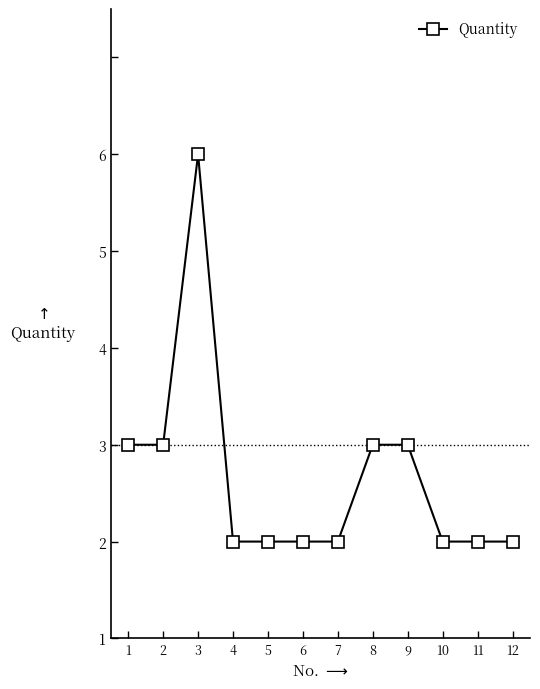

Reading left to right, what are all the values shown in this chart?

2	2	5	1	1	1	1	2	2	1	1	1